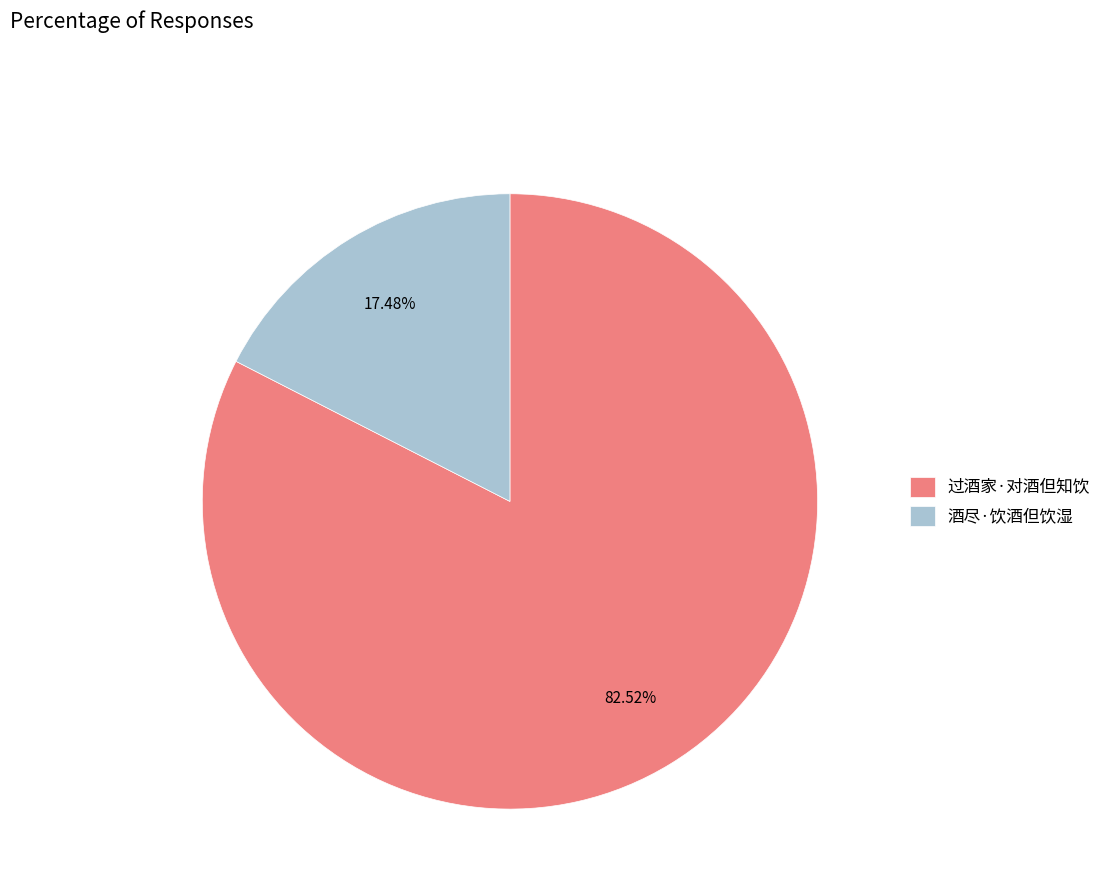

To the nearest percent, what percentage of the pie is 酒尽·饮酒但饮湿?

17%